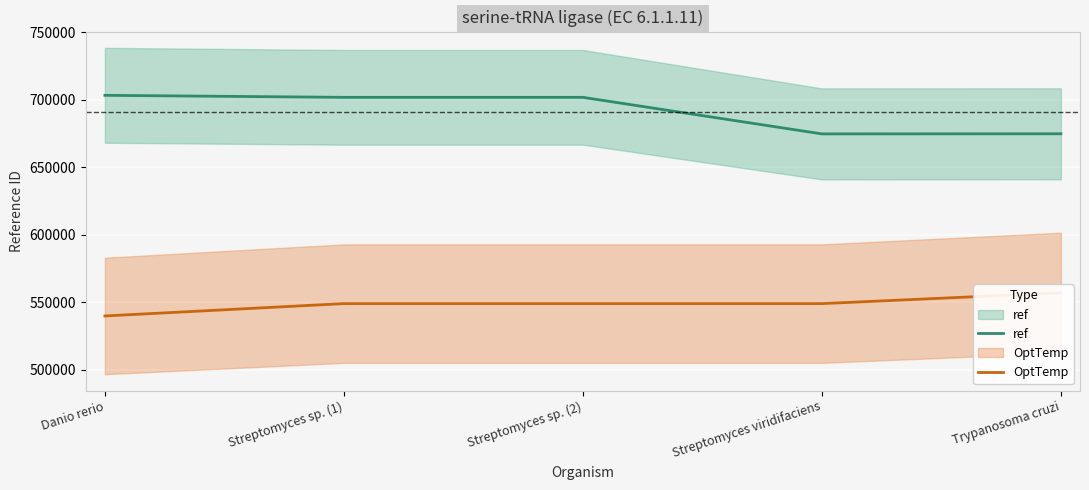

Reading right to left, transcribe all the data shown in this chart.

ref: 674720.0	674636.0	701741.0	701741.0	703237.0
OptTemp: 556869.4	548861.1	548861.1	548861.1	539708.8